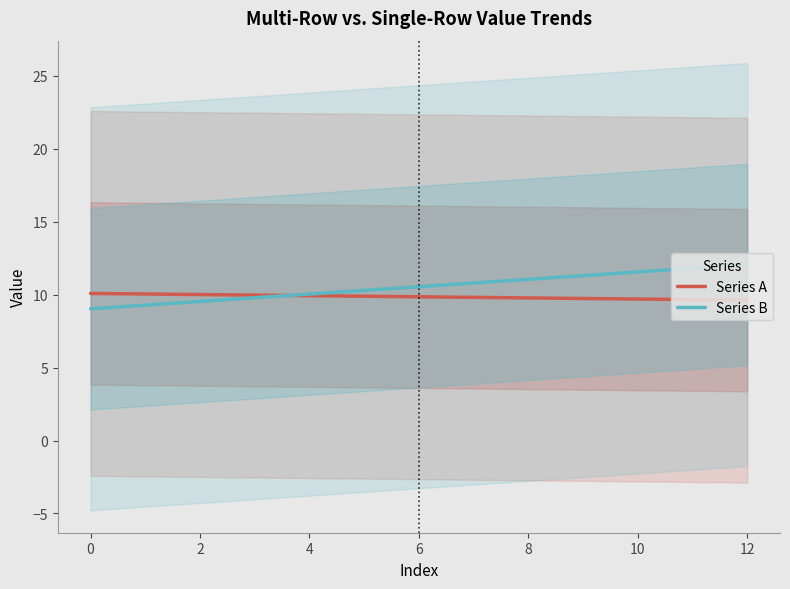

Which category has the highest value across all series?

12